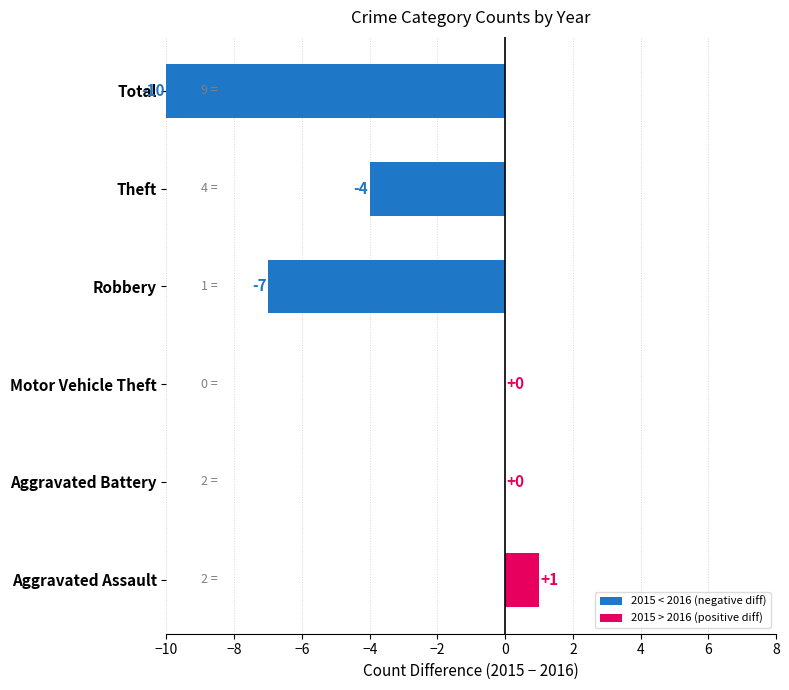

Is it true that the value at Robbery is -7?

True